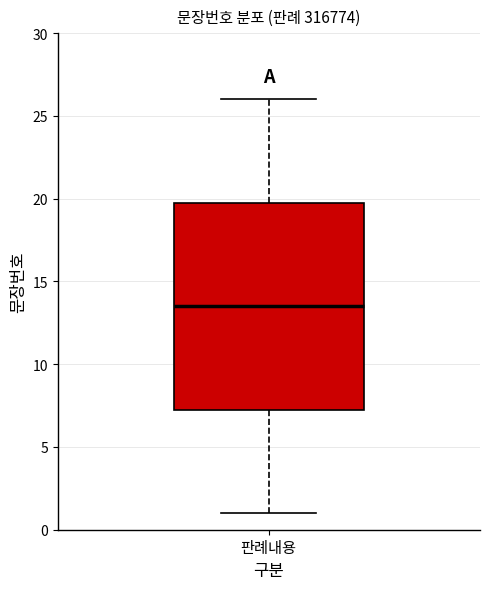

Where is the upper edge of the box for 판례내용 on the y-axis? The values are not printed on the chart, so give them approximately, as read against the axis.

20.0